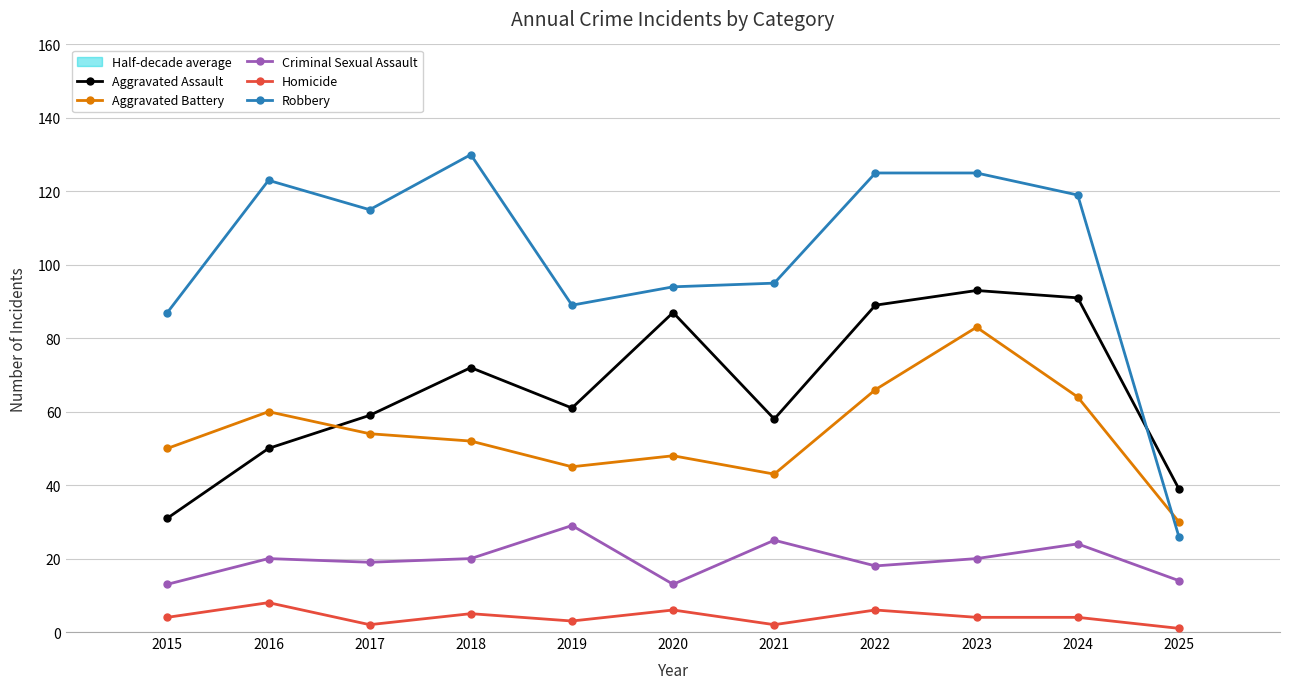

List the labels in order of Aggravated Assault value, smallest first.

2015, 2025, 2016, 2021, 2017, 2019, 2018, 2020, 2022, 2024, 2023